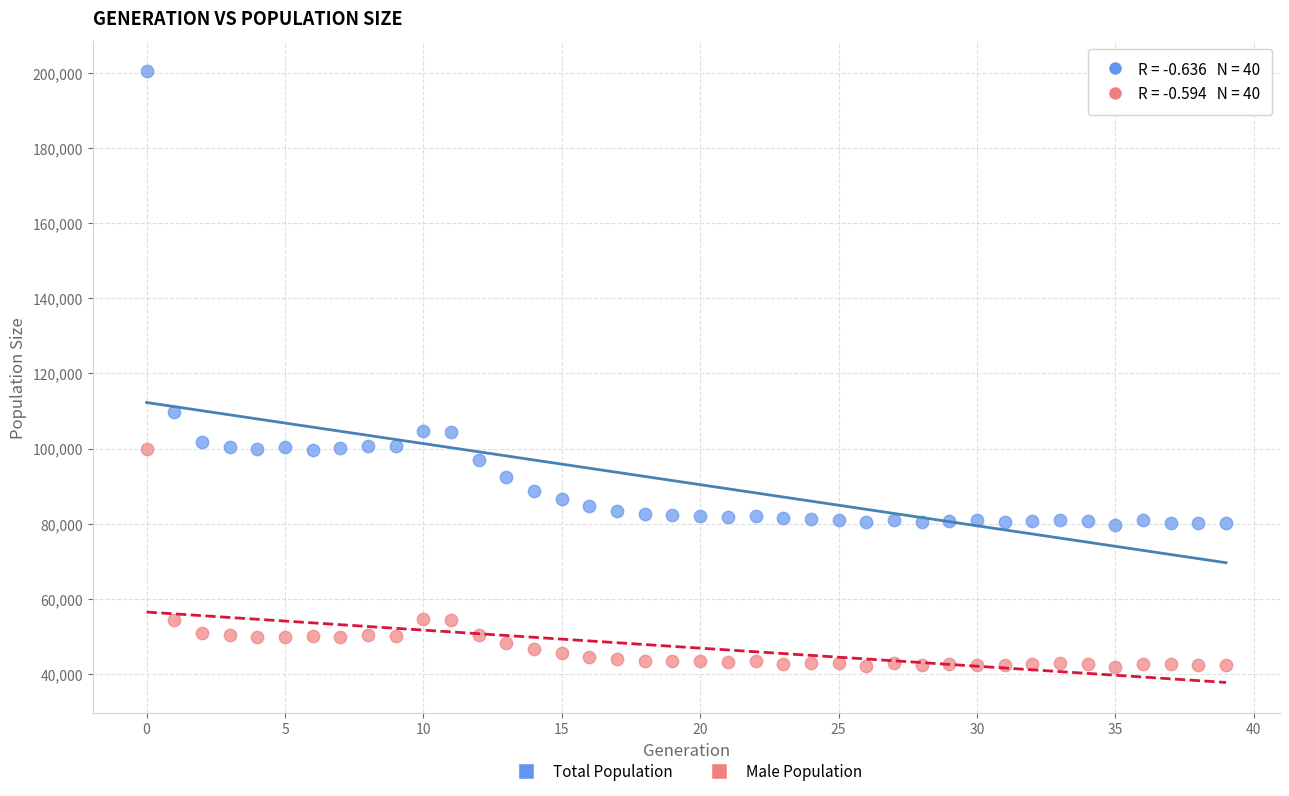

Which series has the largest Y range (max minus min)?

Total Population